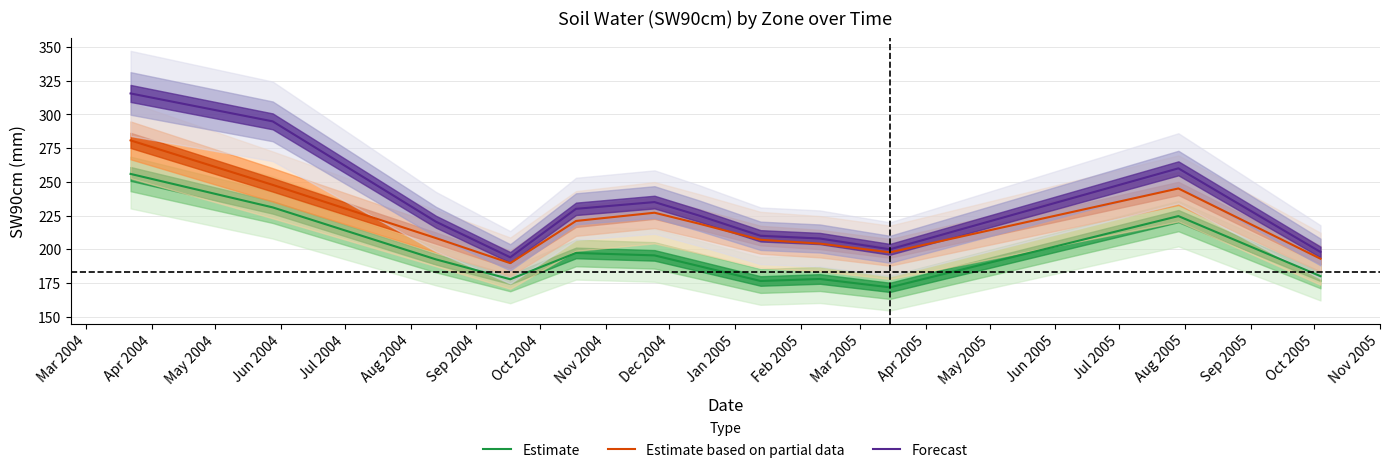

True or false: Estimate and Forecast cross at least once.

False